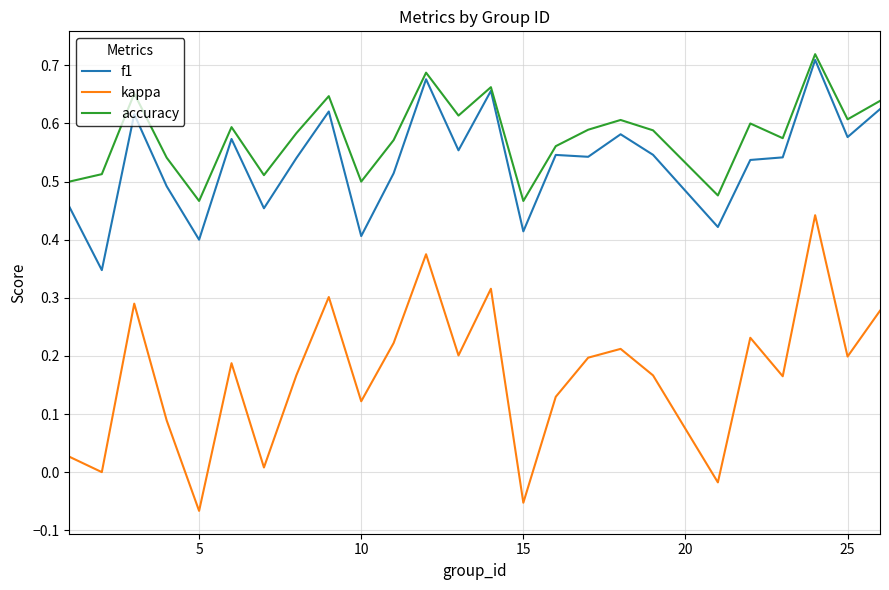

Does the chart have visible grid lines?

Yes